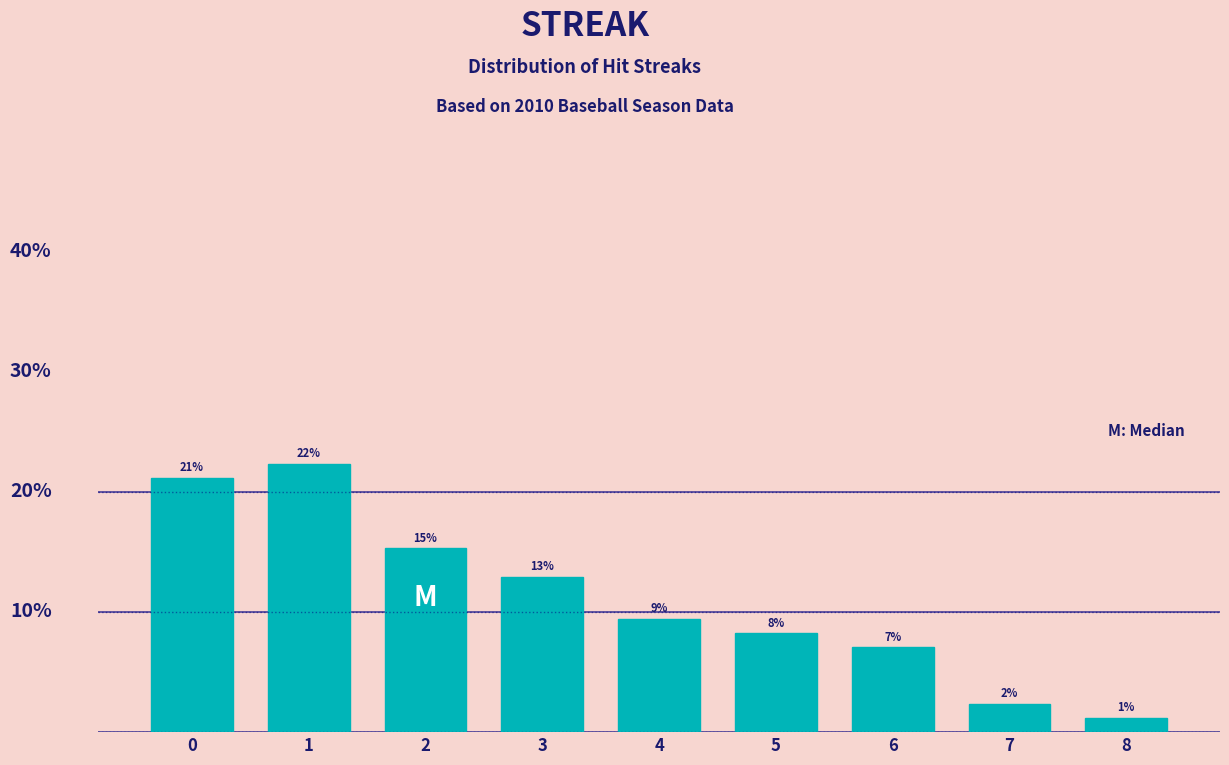

Does the chart contain any negative values?

No